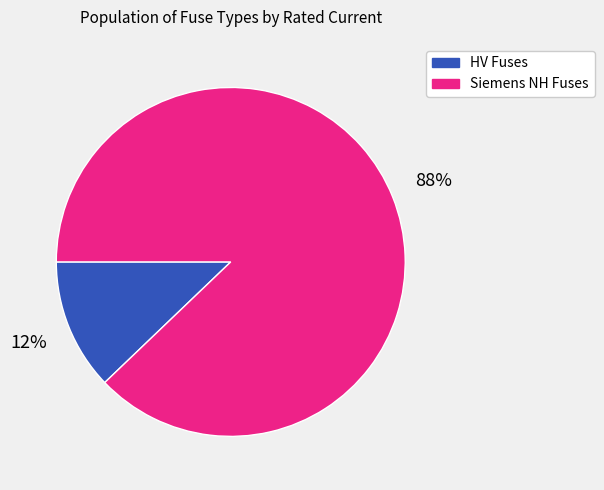

Is there a majority slice in this chart?

Yes